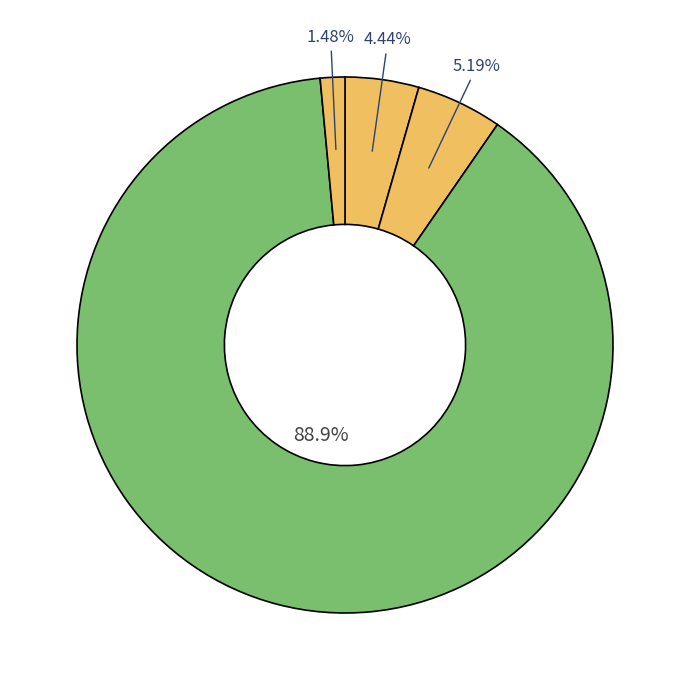

How many slices are in this pie chart?

4